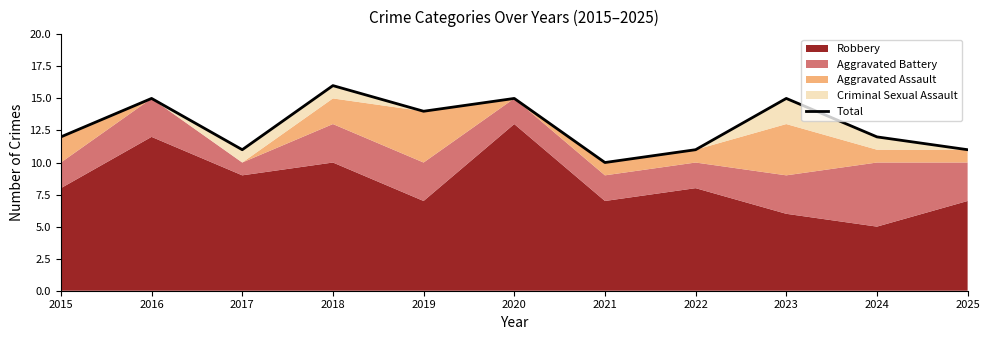

List the labels in order of value, largest first.

2018, 2016, 2020, 2023, 2019, 2015, 2024, 2017, 2022, 2025, 2021